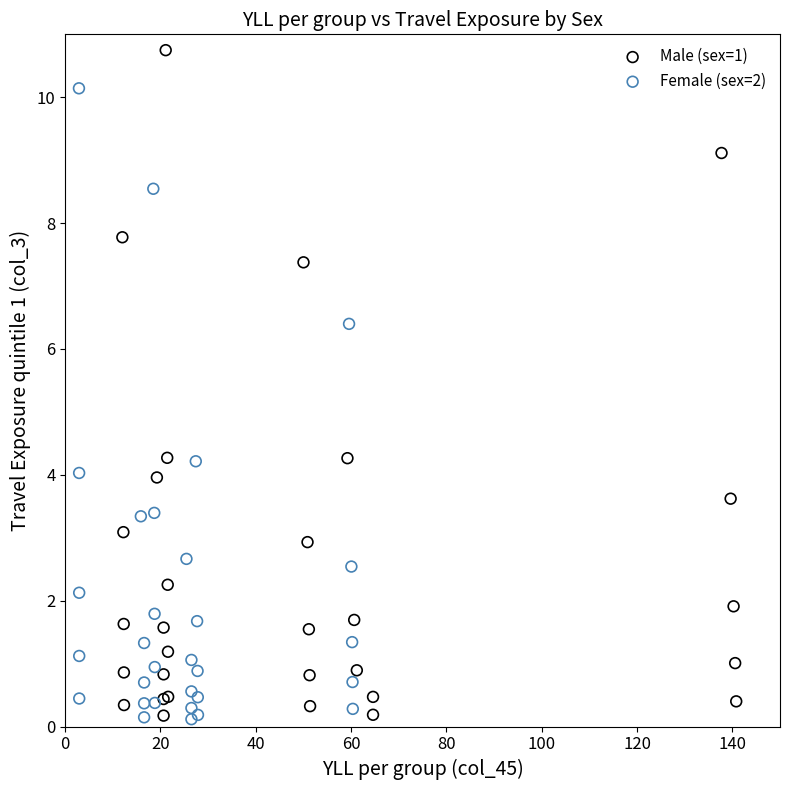

Which series has the widest spread of Y values?

Male (sex=1)